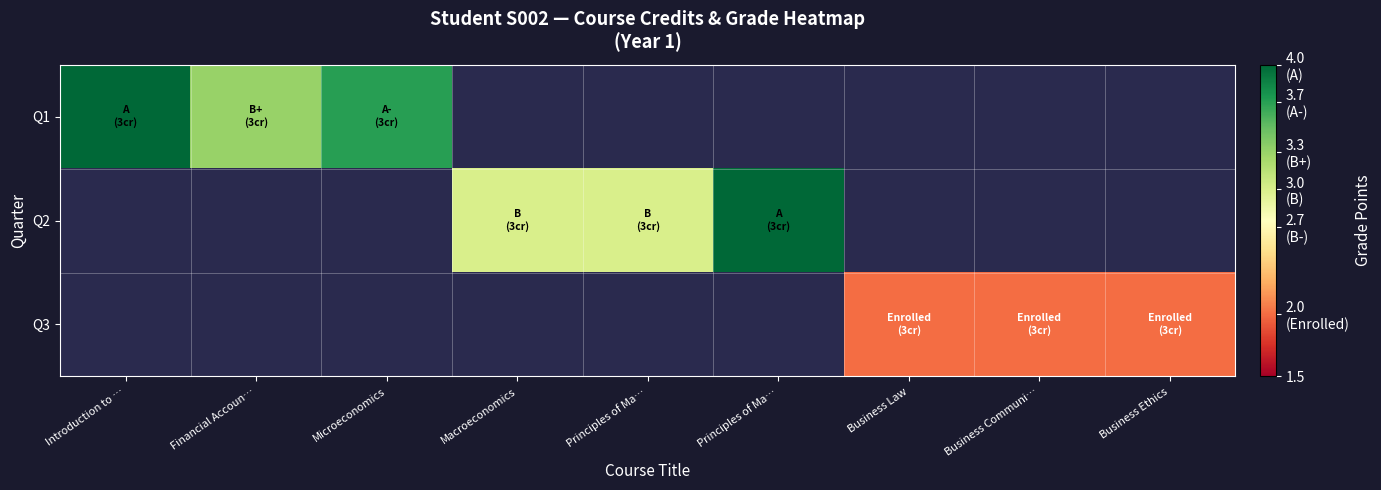

Count the number of data series in this chart.

3